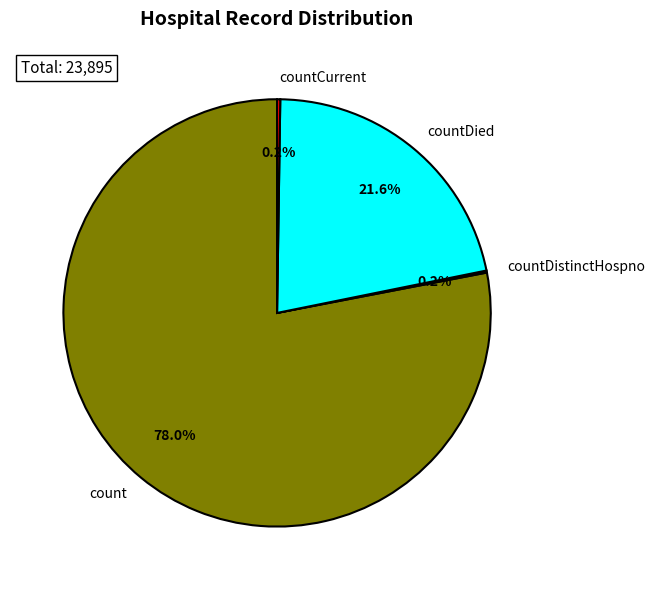

How much of the chart is everything except count?

22.0%